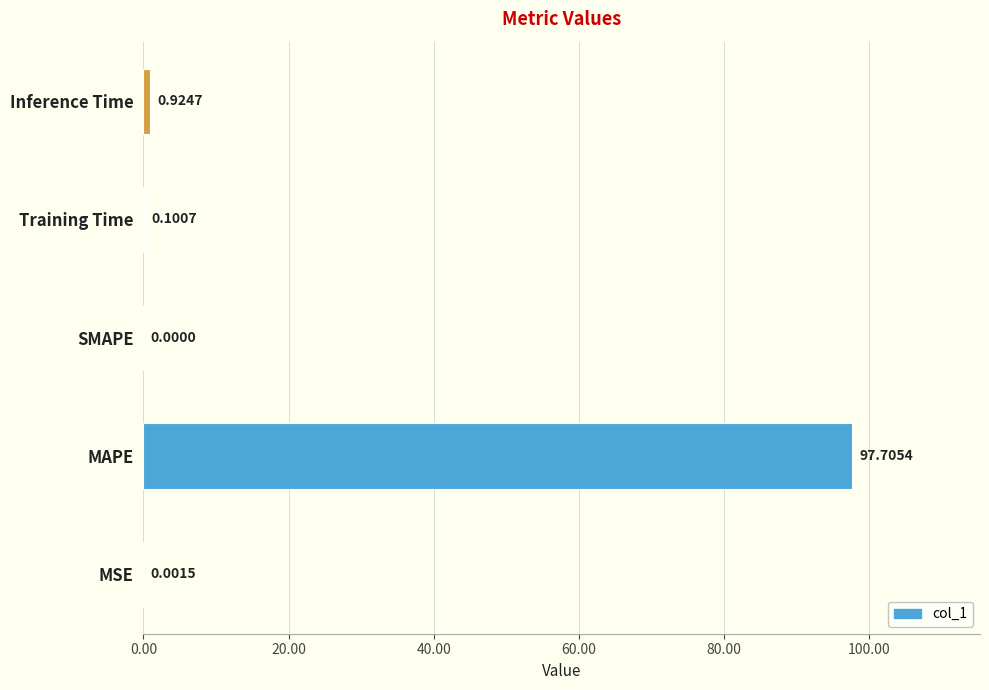

What is the change in value from MSE to MAPE?

+97.7